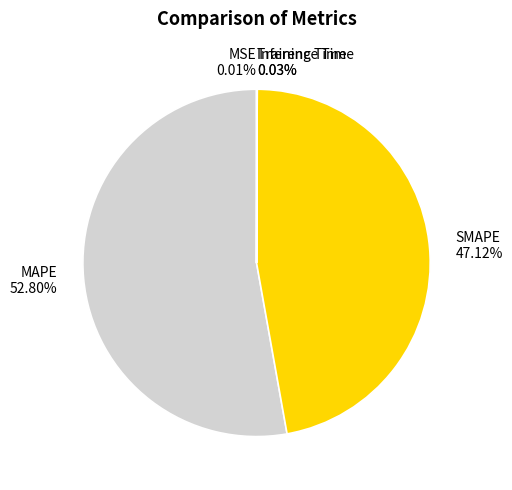

What is the majority slice?

MAPE